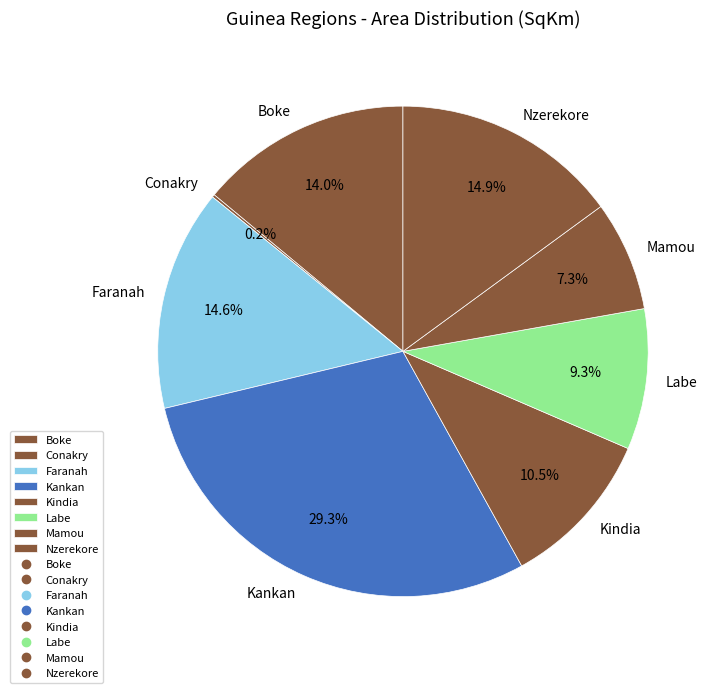

Combined, what portion of the pie is Labe and Kankan?

38.6%